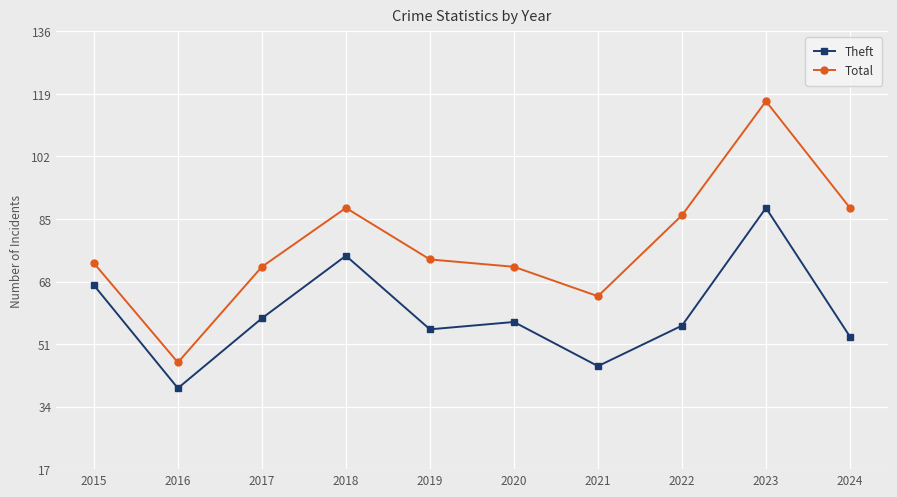

True or false: Theft and Total intersect in this chart.

False